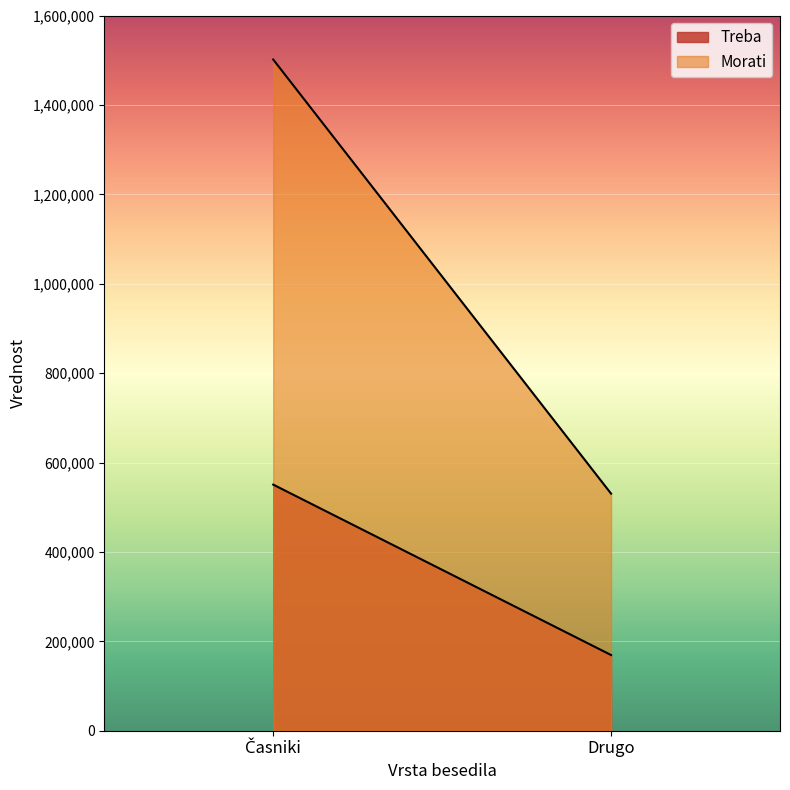

What is the label of the 2nd point from the right?

Časniki